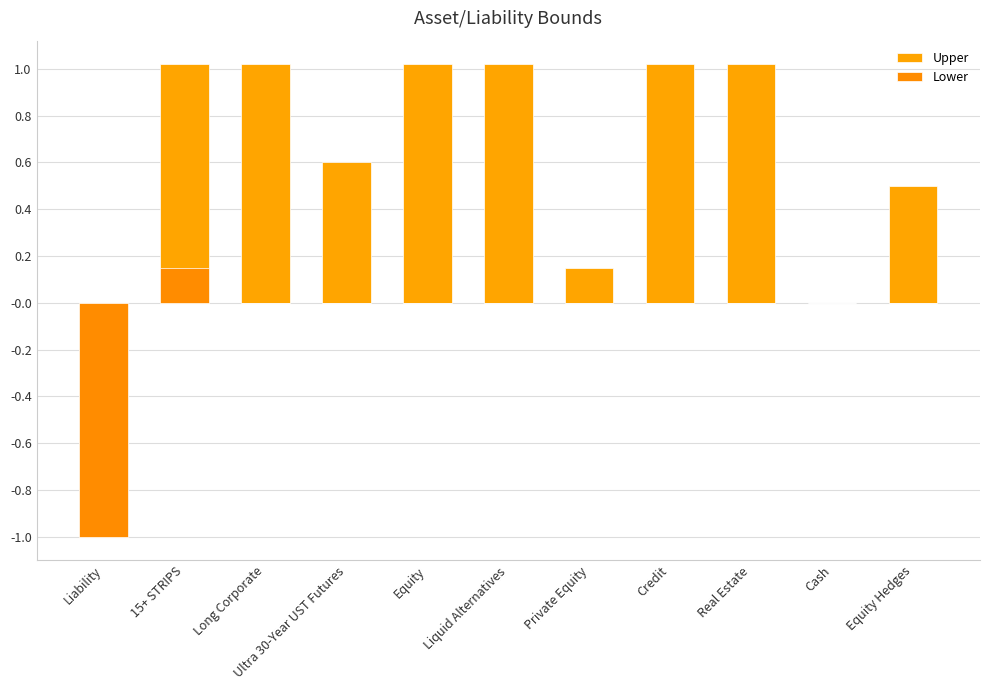

What is the sum of the Upper values at Cash and Equity?

1.0